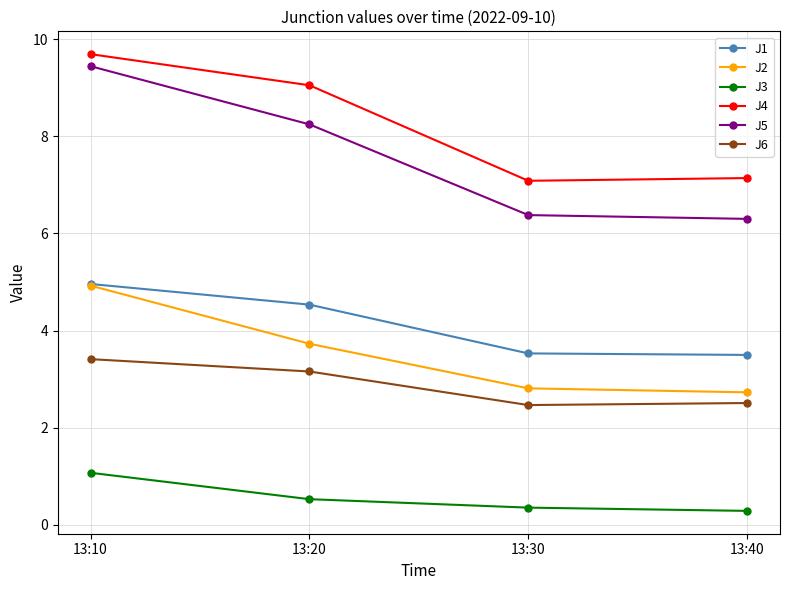

Which series has the largest total across all categories?

J4